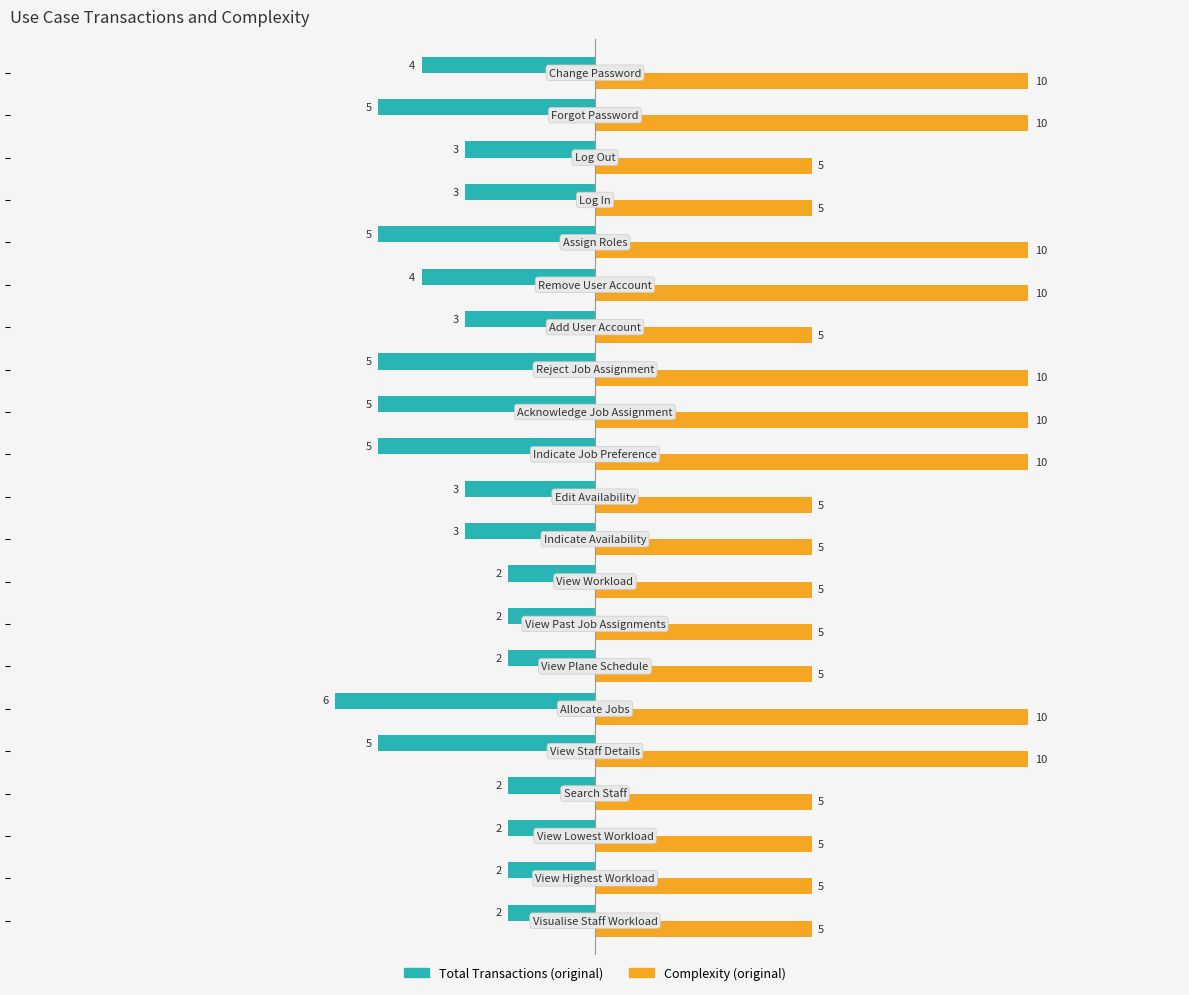

What is the difference between the second highest and minimum values in the Complexity (original) series?

5